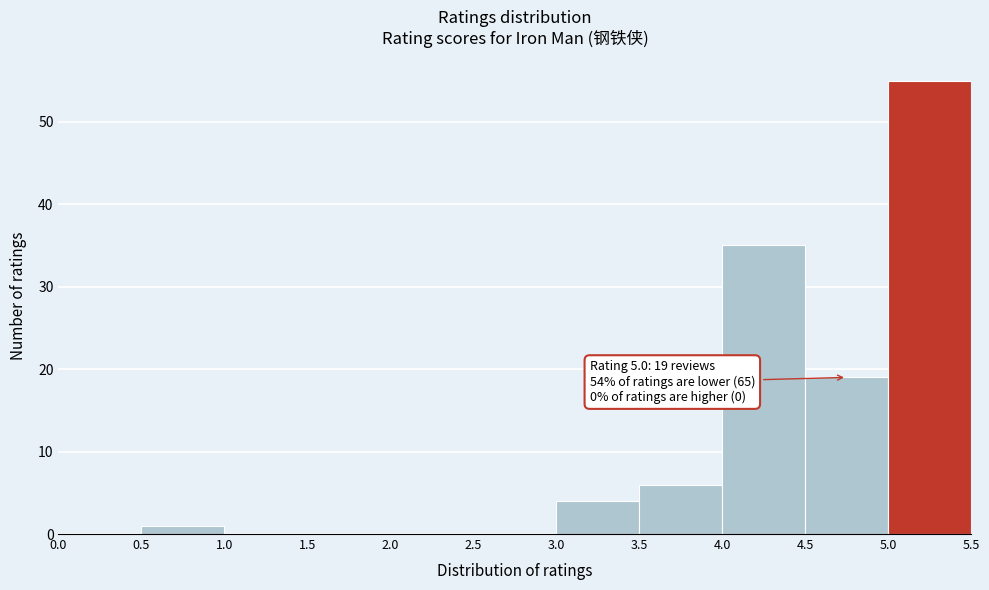

Over which range of the x-axis is the bar tallest?

5.0 to 5.5